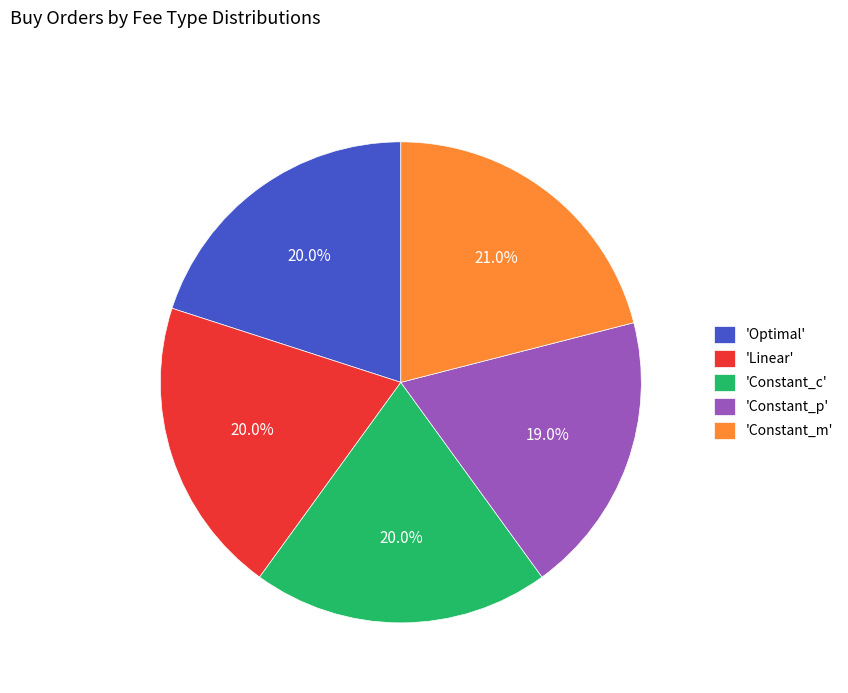

Is there any slice that represents more than half of the pie?

No